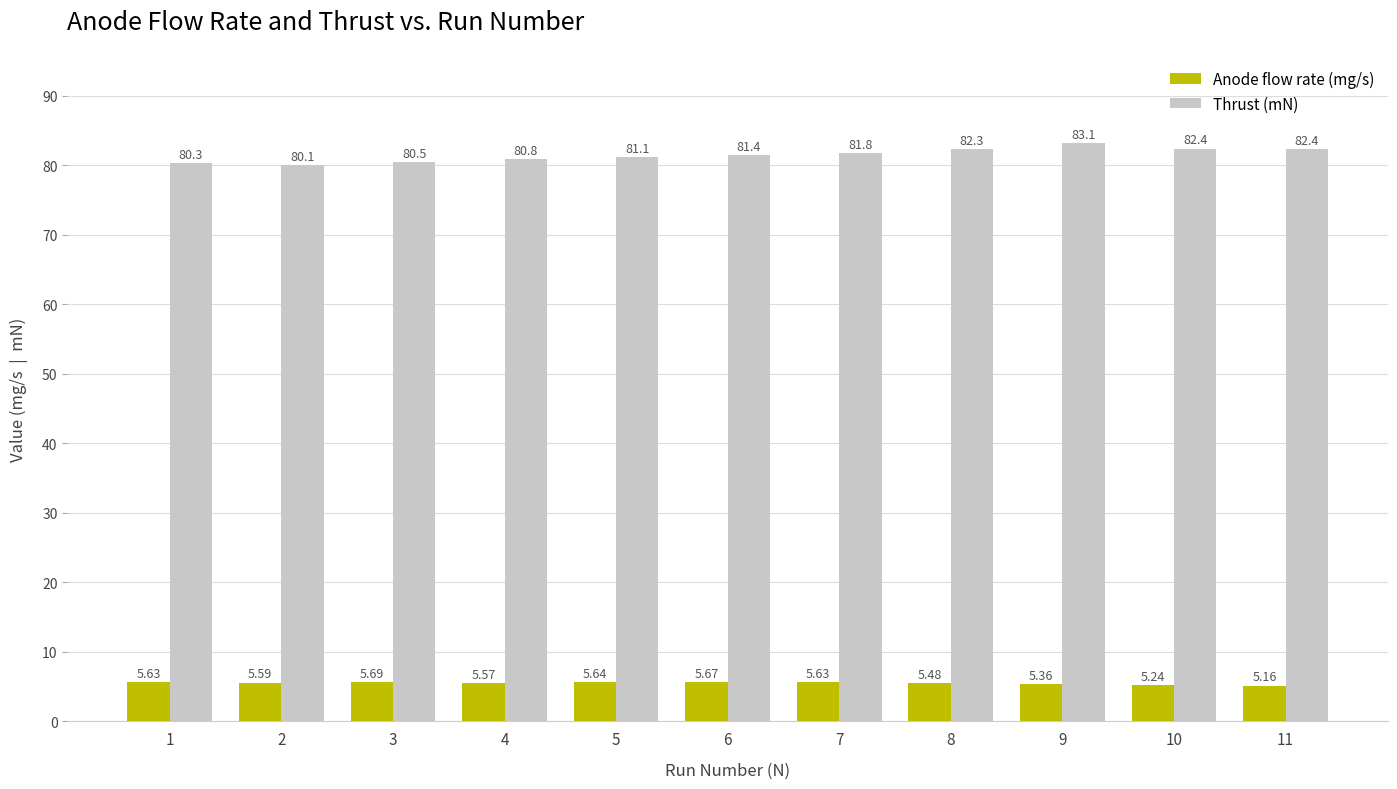

At which label does Anode flow rate (mg/s) reach its minimum?

11